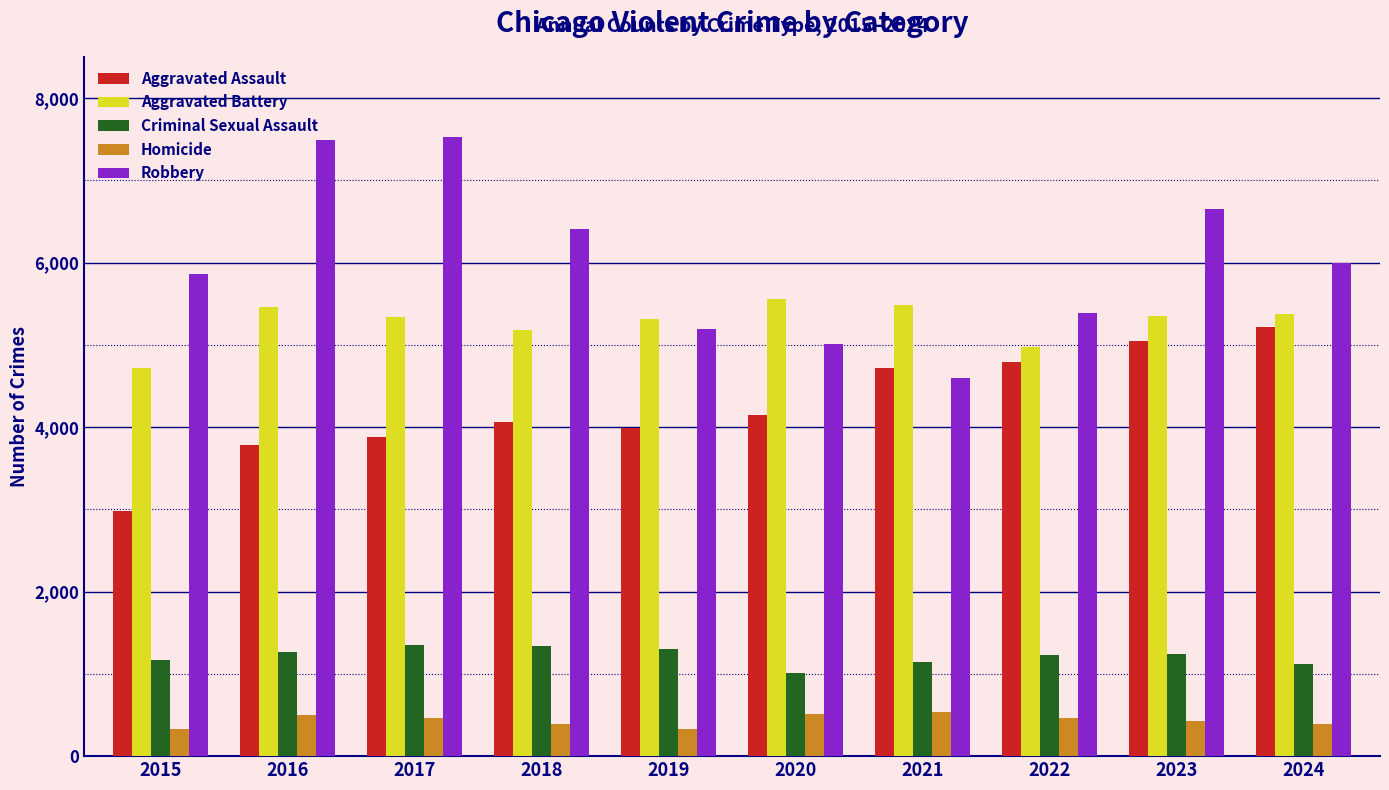

At how many categories does at least one series exceed 3168?

10